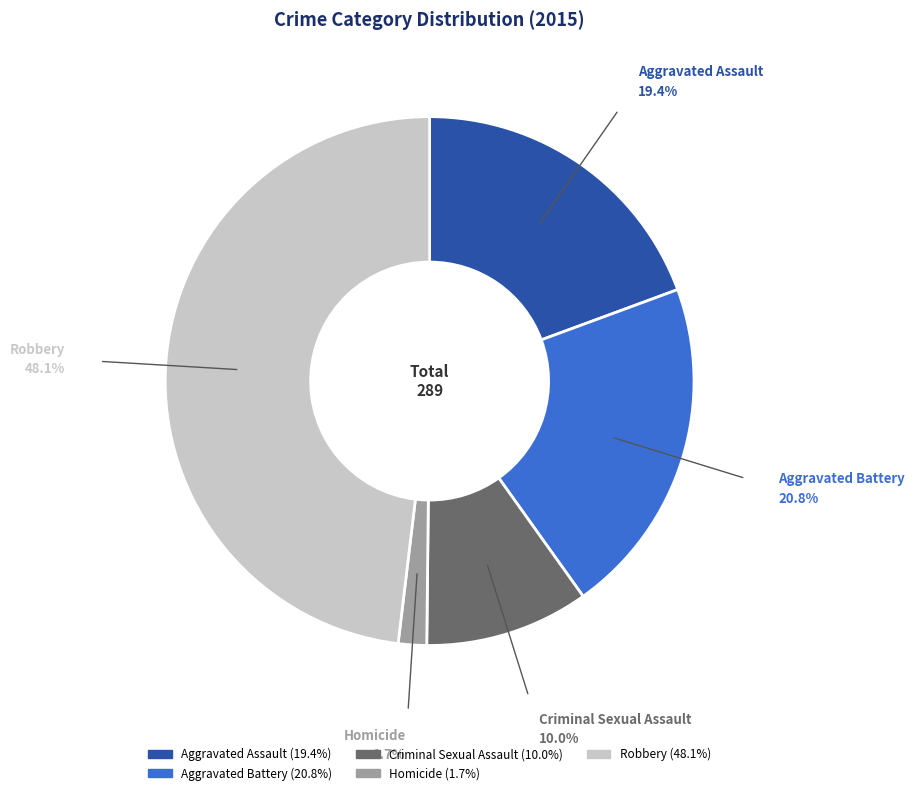

How many slices are in this pie chart?

5